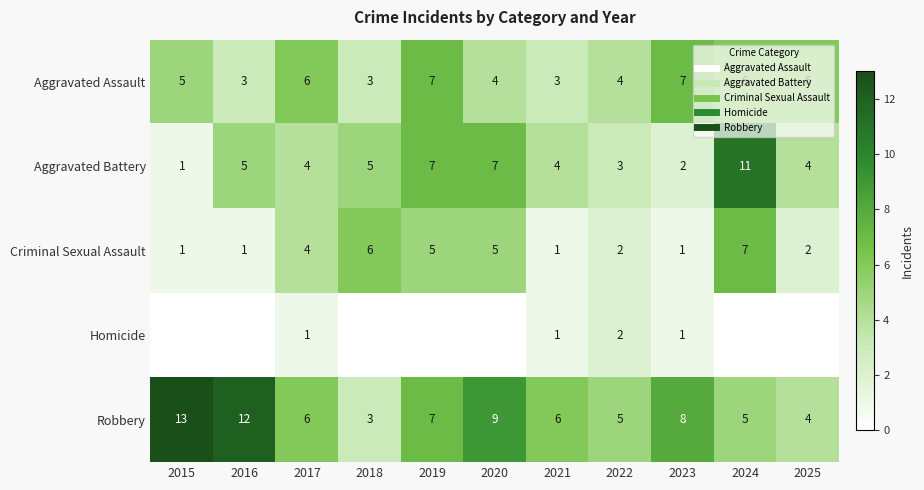

How many categories are shown in the chart?

11